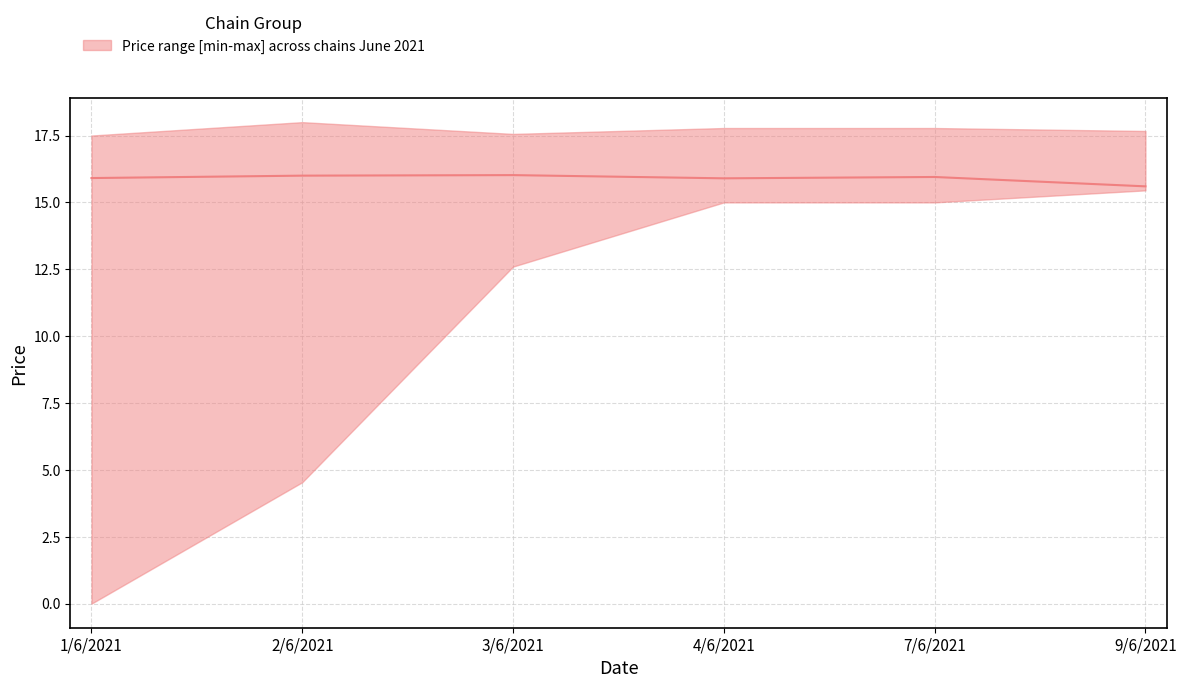

What is the label of the 1st point from the left?

1/6/2021